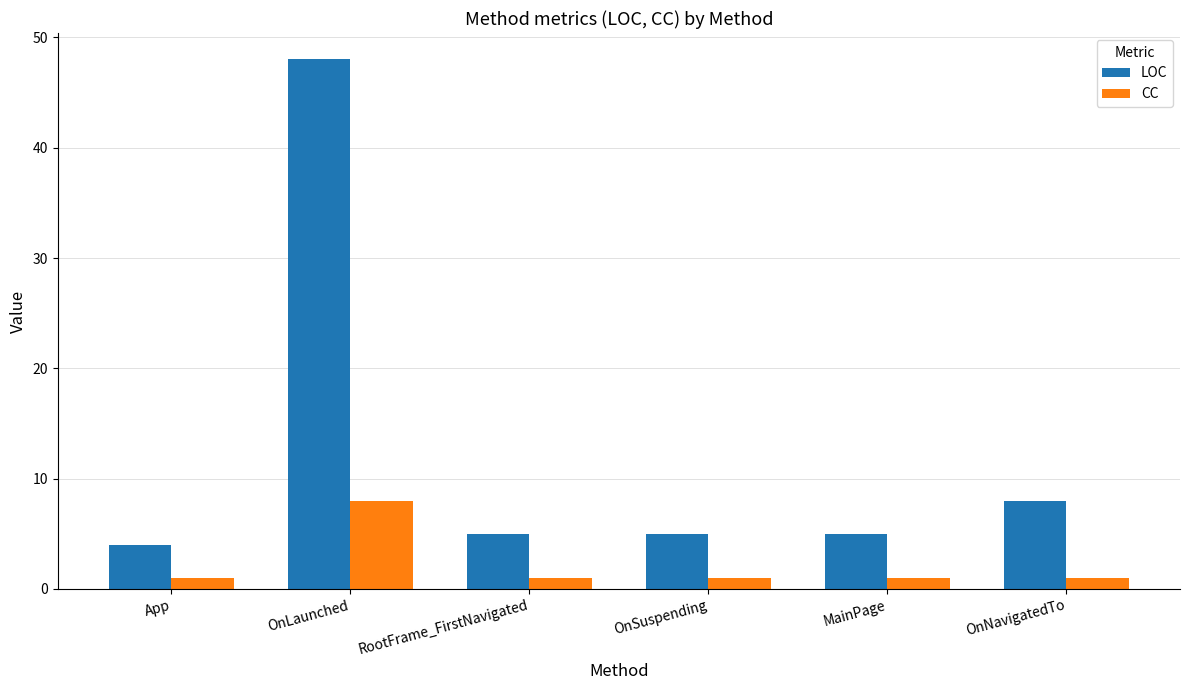

What is the maximum value shown in the chart?

48